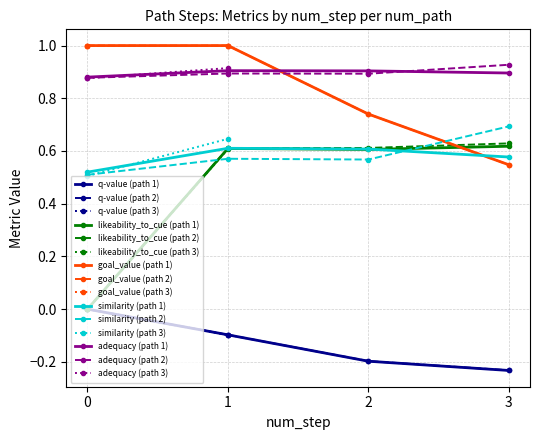

The value of q-value at 1 is -0.2. True or false?

False